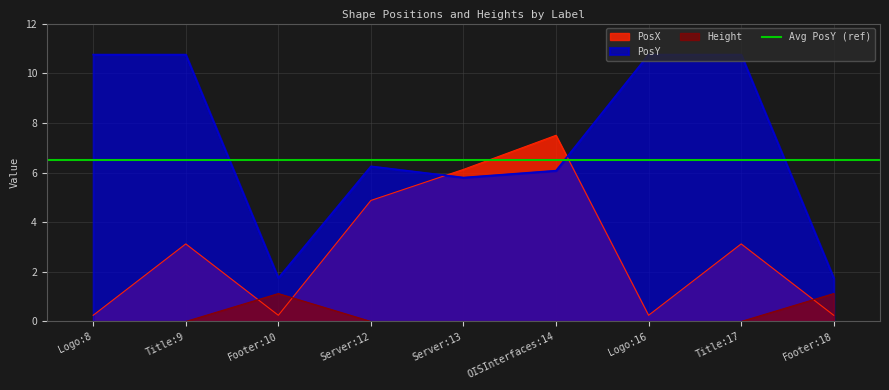

Between OISInterfaces:14 and Server:12, which is larger?

OISInterfaces:14